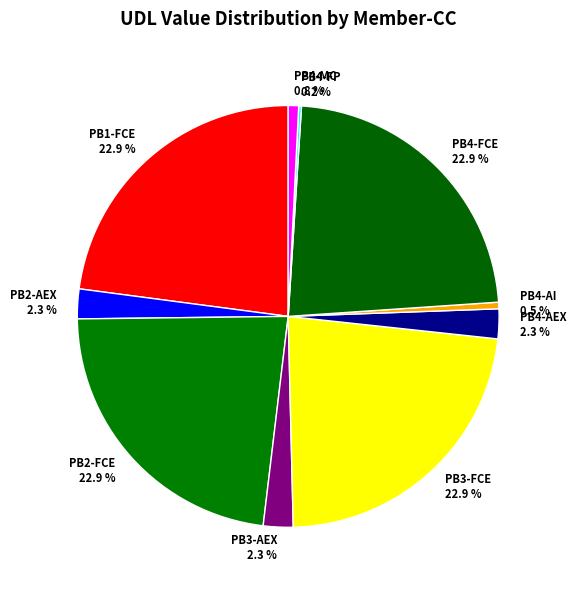

Does any single category account for the majority?

No